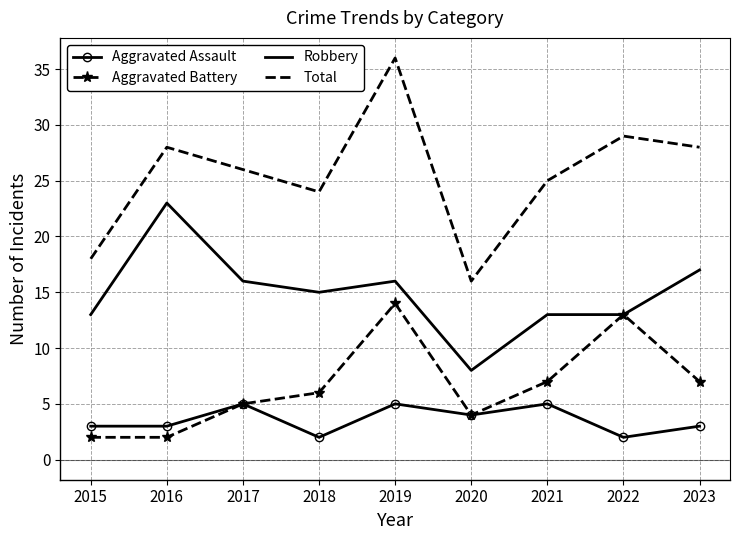

How many distinct data groups are displayed?

4